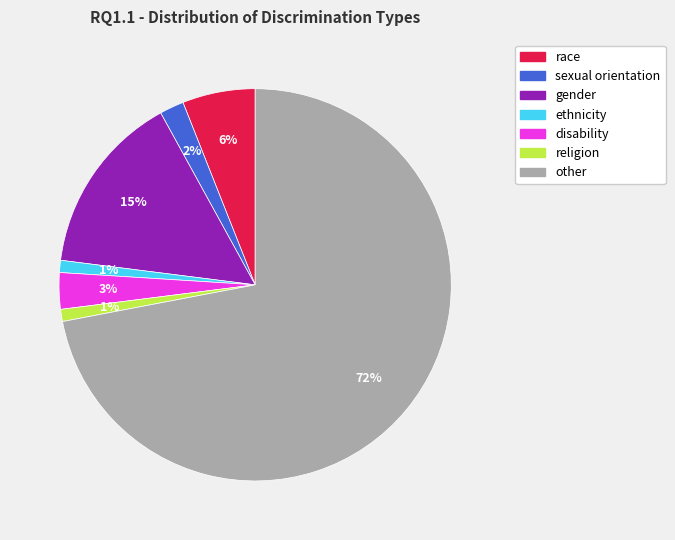

Count the number of slices in the pie.

7